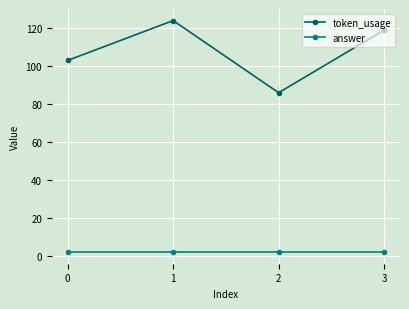

Is it true that token_usage equals 69 at 3?

False